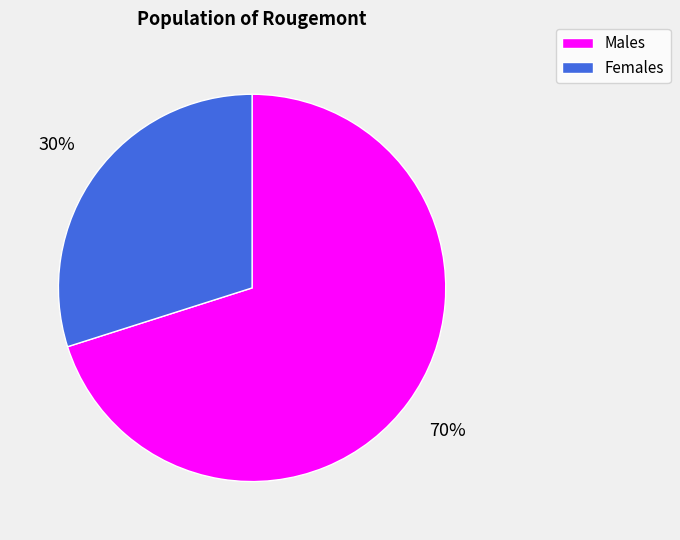

How many slices are in this pie chart?

2